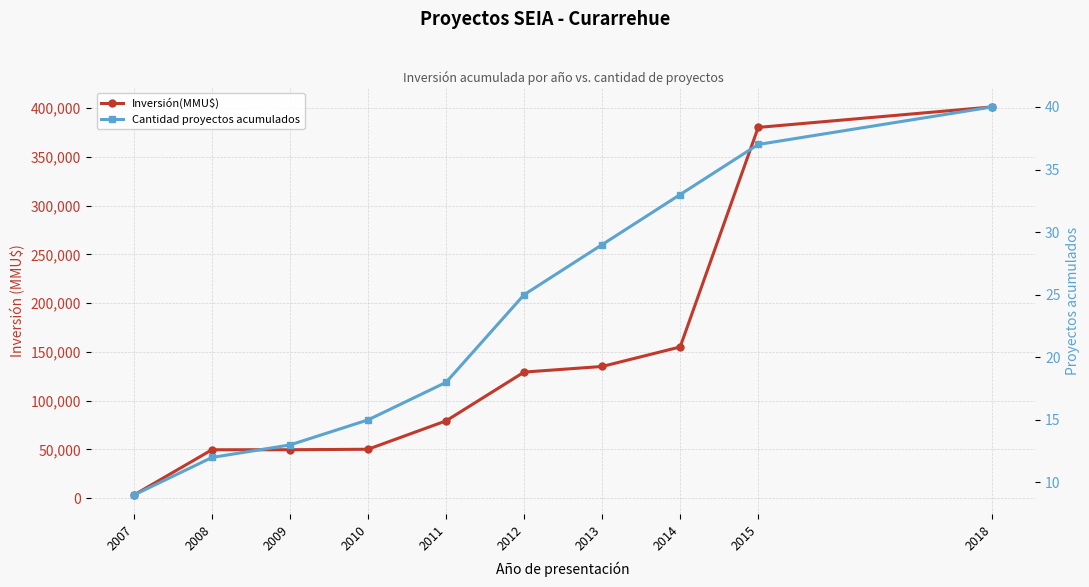

True or false: Inversión(MMU$) and Cantidad proyectos acumulados intersect in this chart.

False